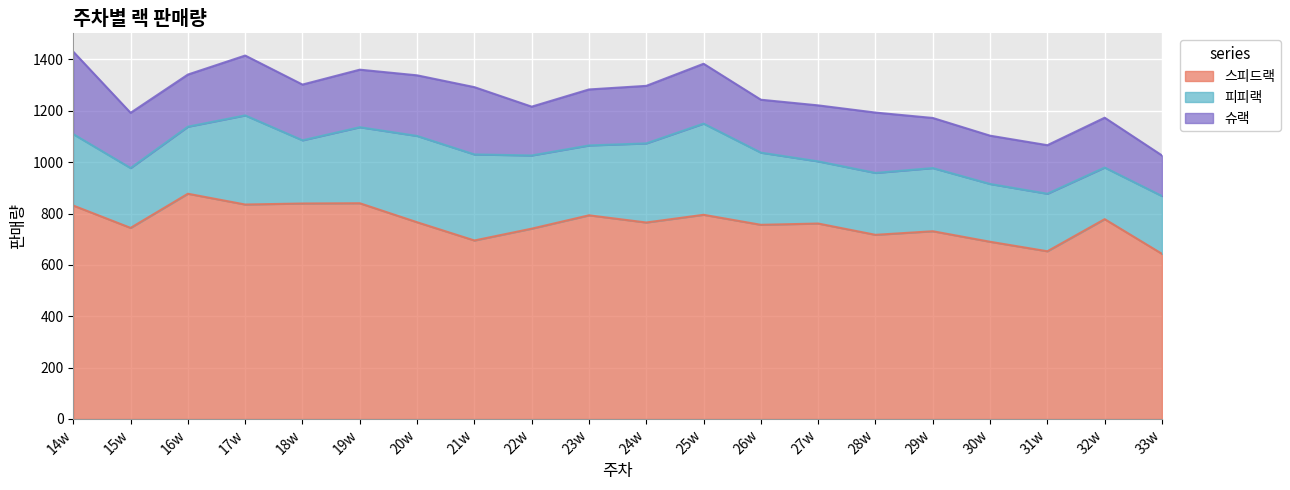

What is the difference between the maximum and minimum values in the 스피드랙 series?

234